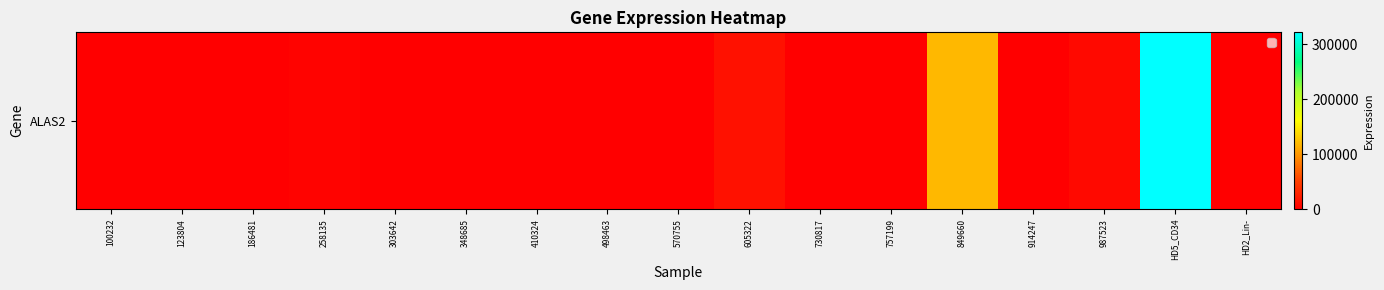

Is it true that the value at 757199 is -201282?

False